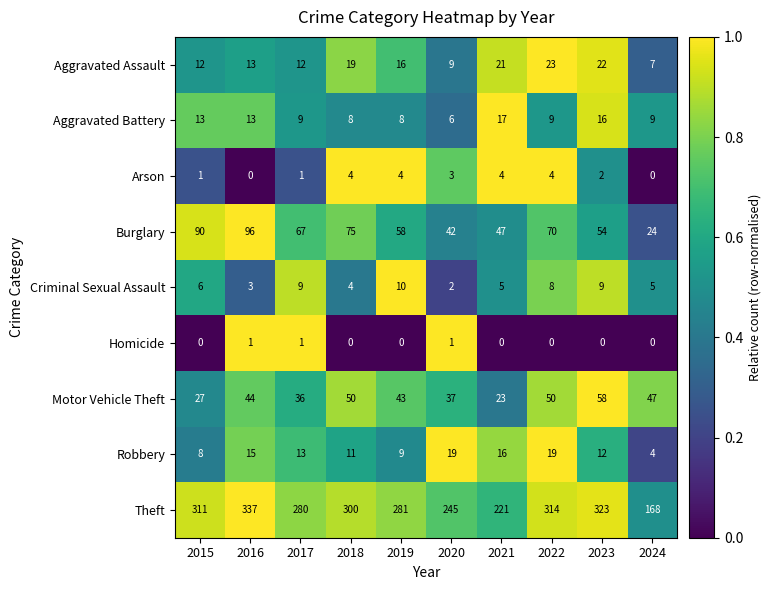

Rank the series at 2020 from lowest to highest value.

Homicide, Criminal Sexual Assault, Arson, Aggravated Battery, Aggravated Assault, Robbery, Motor Vehicle Theft, Burglary, Theft